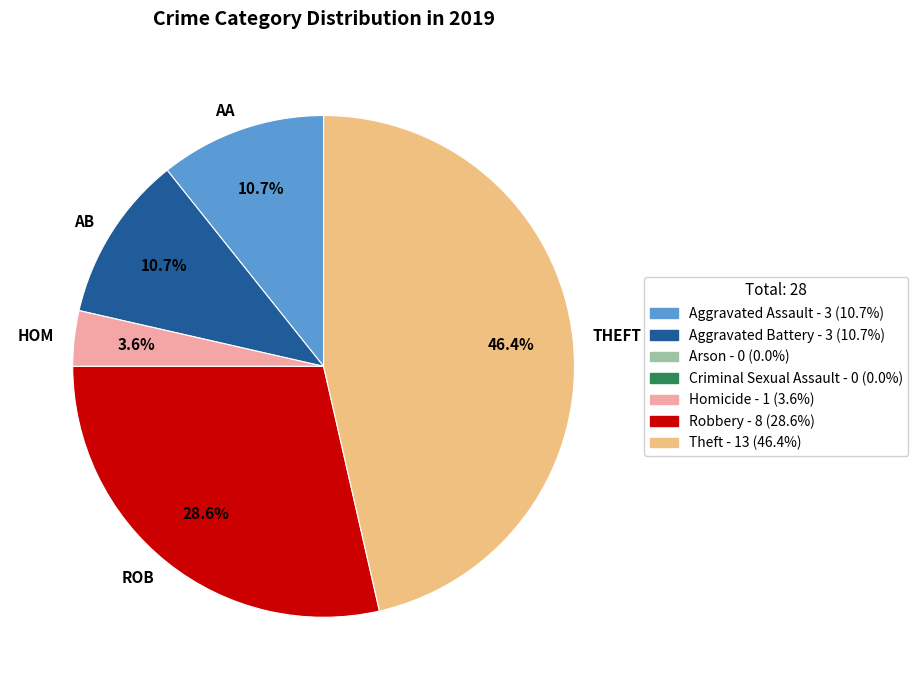

Which category has the smallest portion of the pie?

HOM